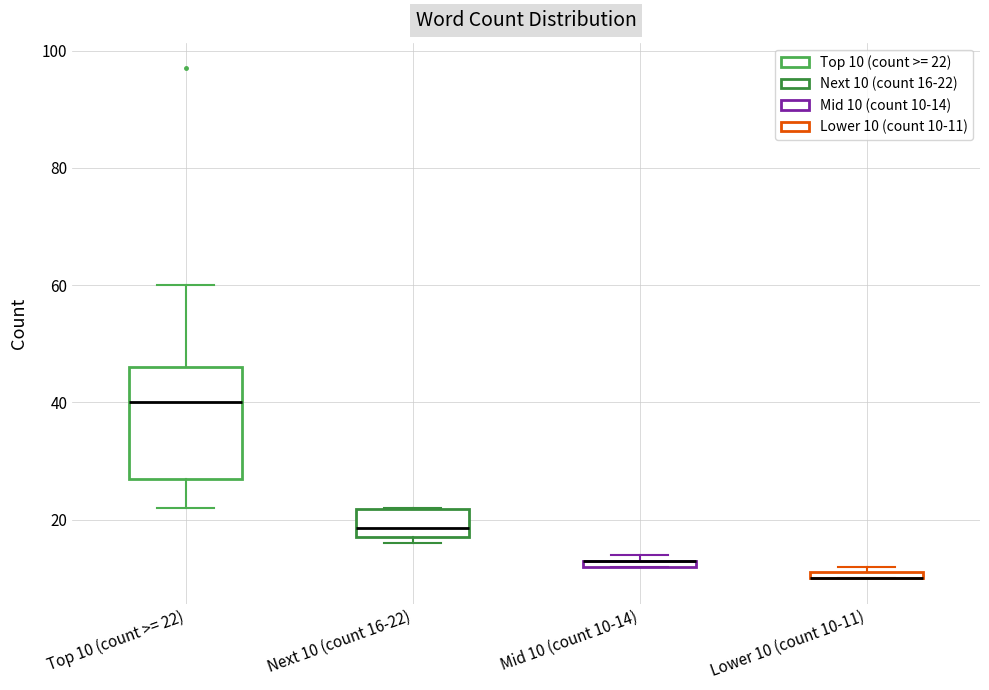

Comparing the boxes themselves (not the whiskers), which one is the tallest?

Top 10 (count >= 22)